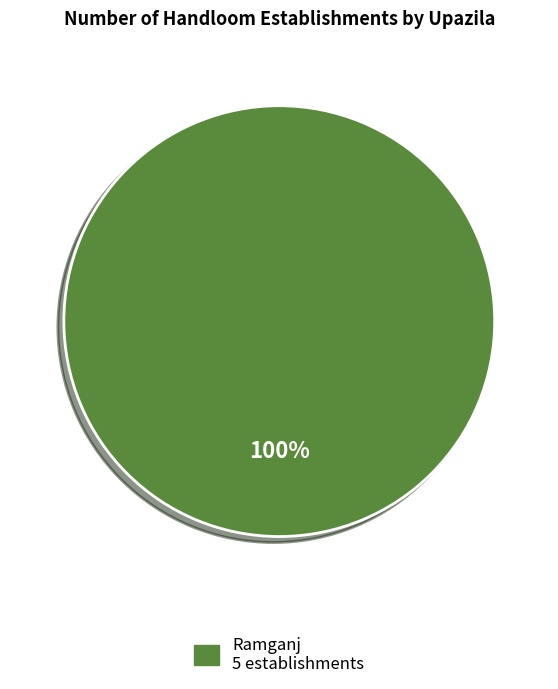

Is there a majority slice in this chart?

Yes